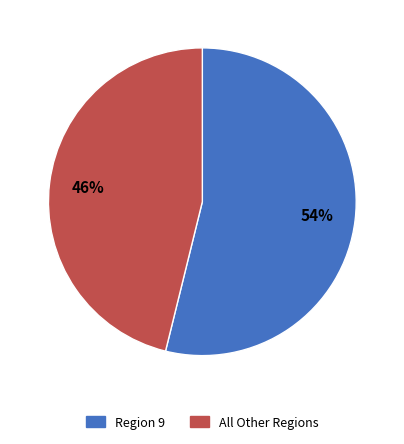

To the nearest percent, what is the difference between the largest and smallest slice percentages?

8%